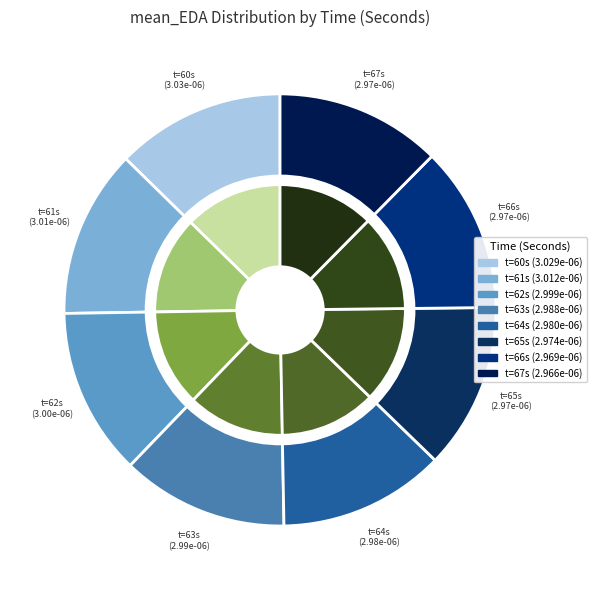

Count the number of slices in the pie.

8